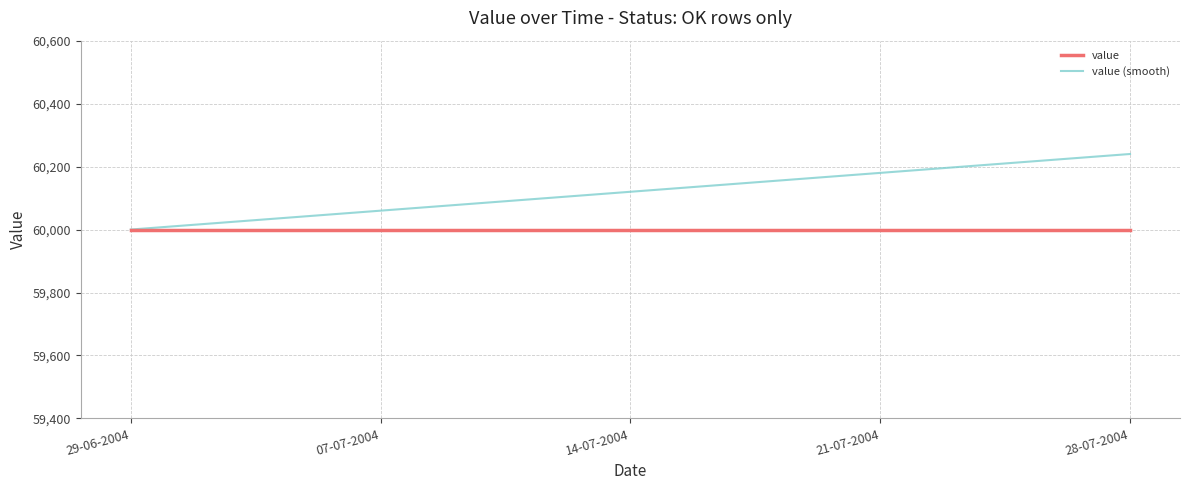

How many lines are shown in the chart?

2